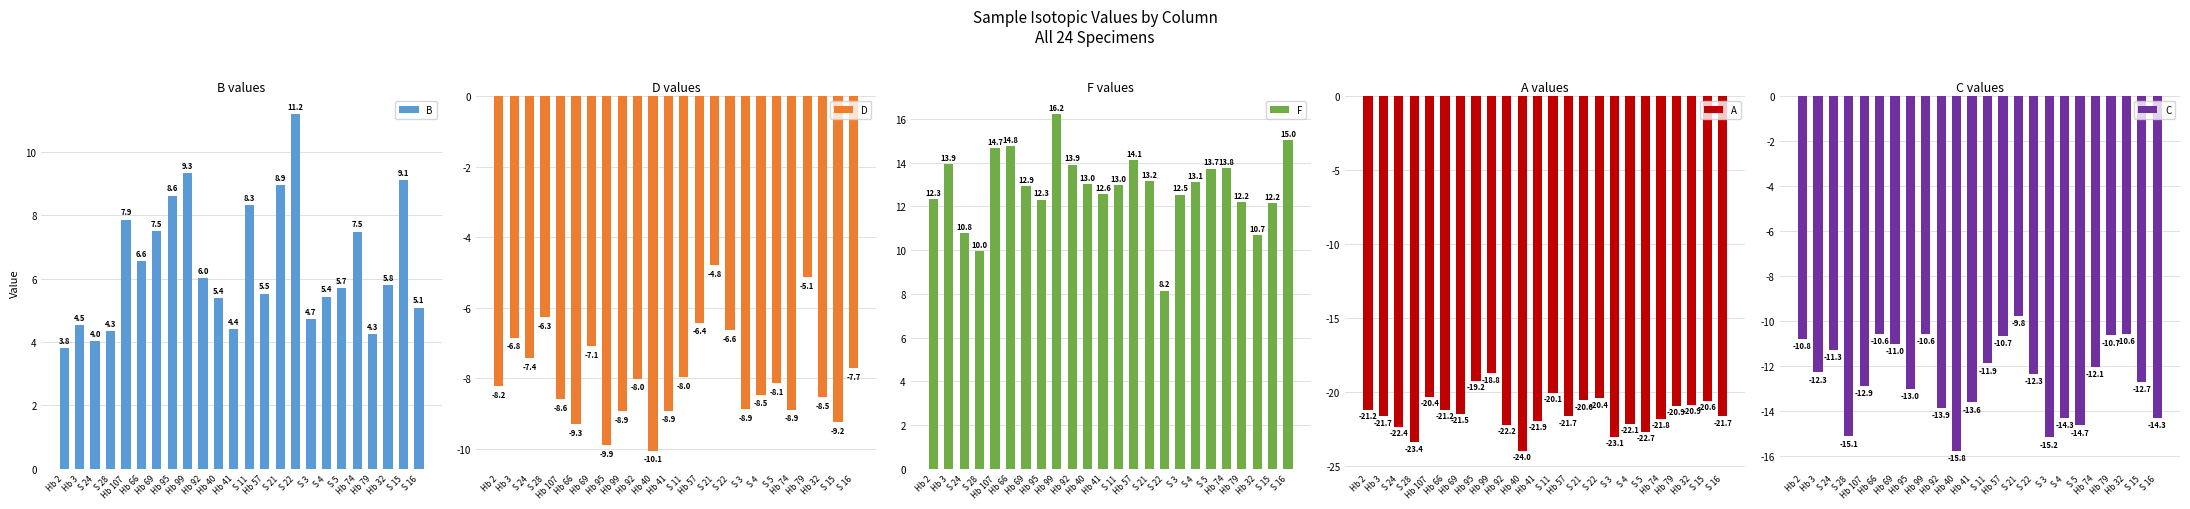

At which category is the sum across all series the highest?

Hb 99